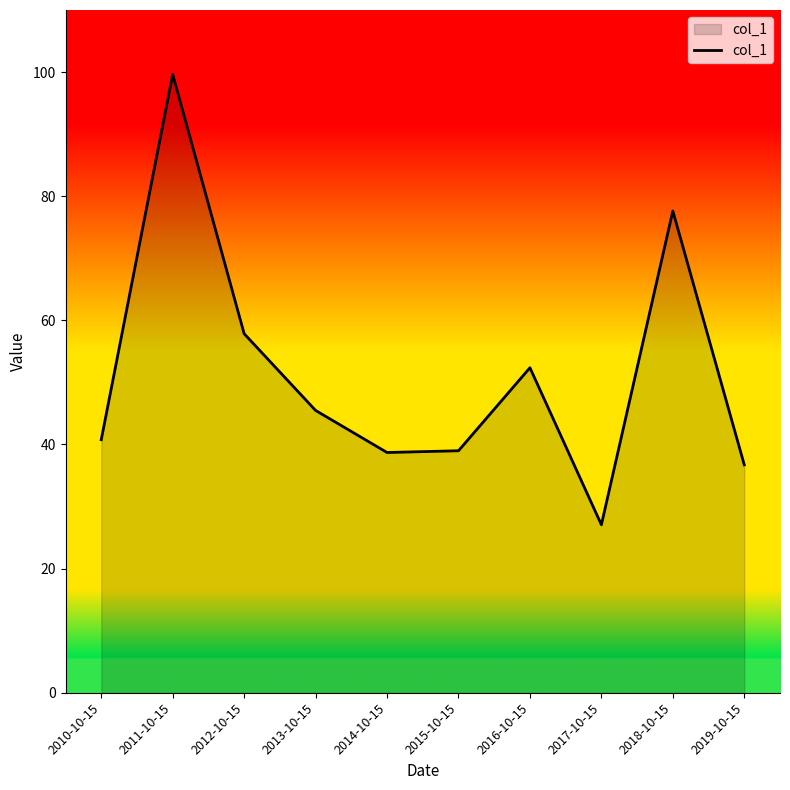

What is the approximate value at 2012-10-15?

57.8